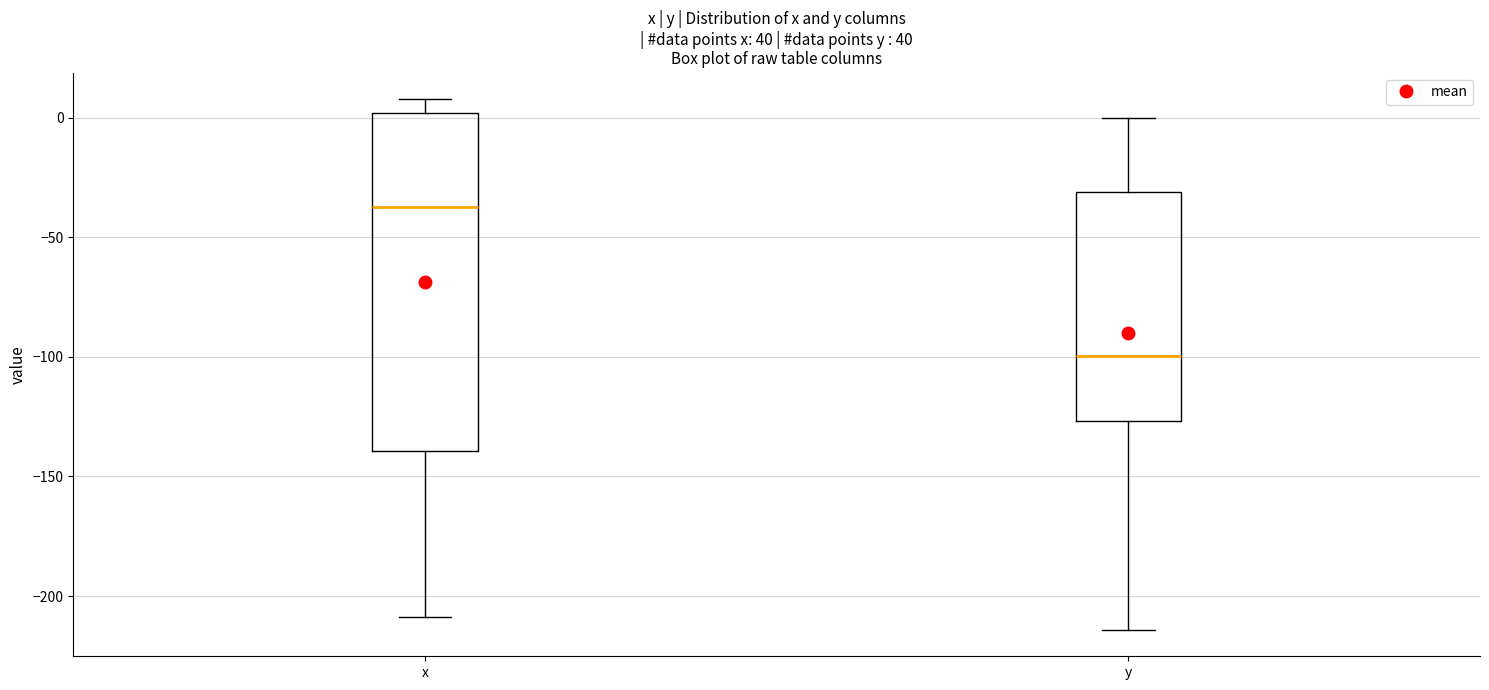

Reading left to right, transcribe this box plot: for each box, give where its median line is, the range the box spans, and where its two whiskers end, as read against the y-axis. The values are not printed on the chart, so give them approximately, as read against the axis.

x: median -40, box -140 to 0, whiskers -210 to 10
y: median -100, box -125 to -30, whiskers -215 to 0